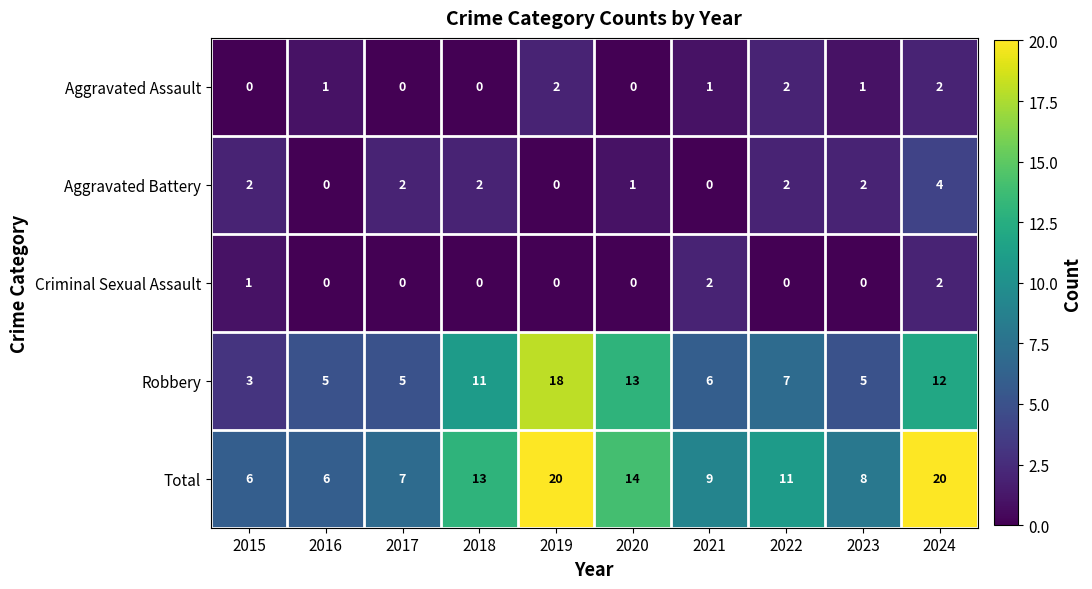

What is the difference between the maximum and minimum values in the Aggravated Battery series?

4